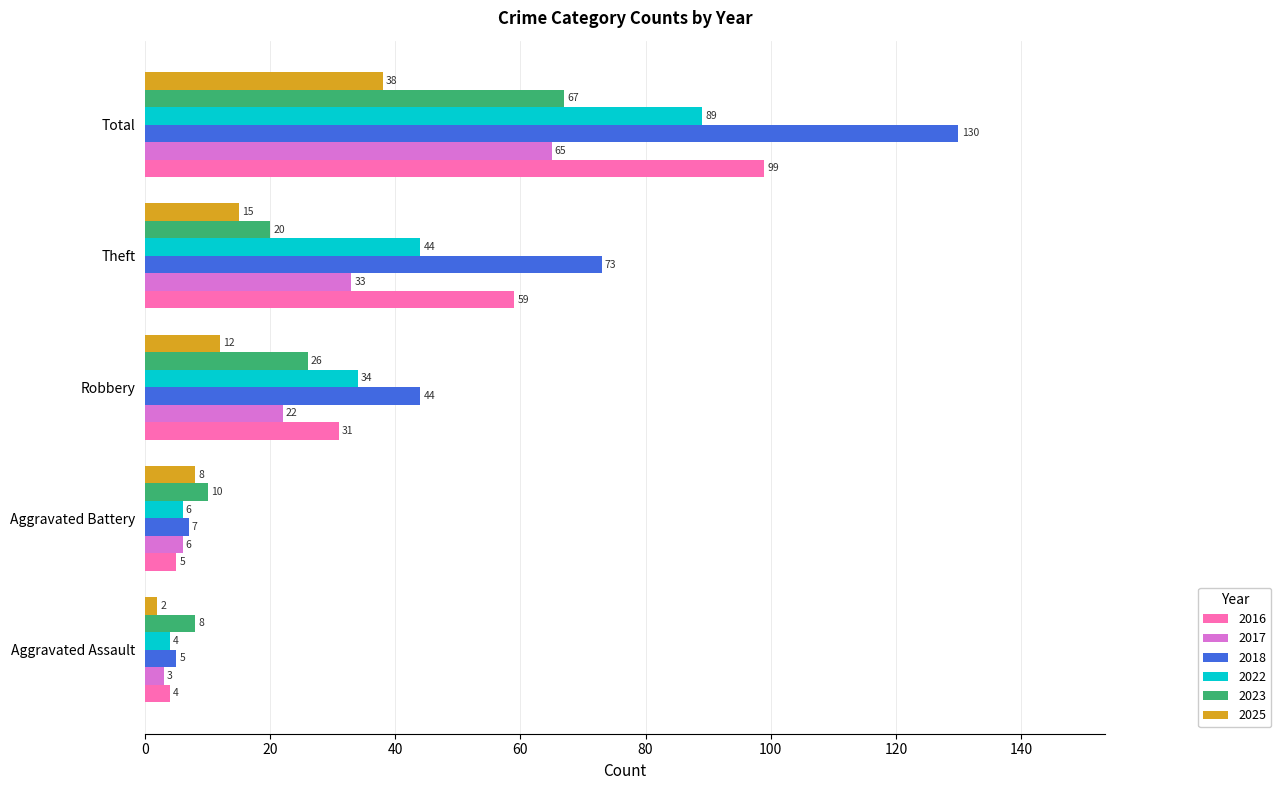

True or false: 2017 has a value of 9 at Robbery.

False